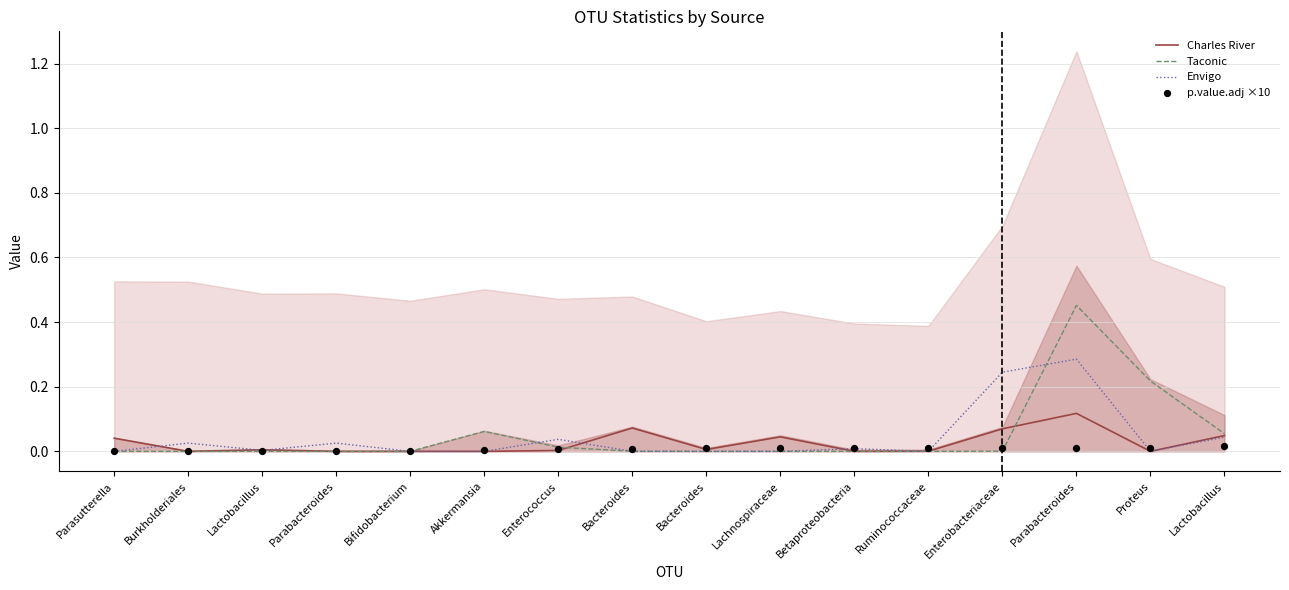

What are all the series names shown in the legend?

Charles River, Taconic, Envigo, p.value.adj ×10